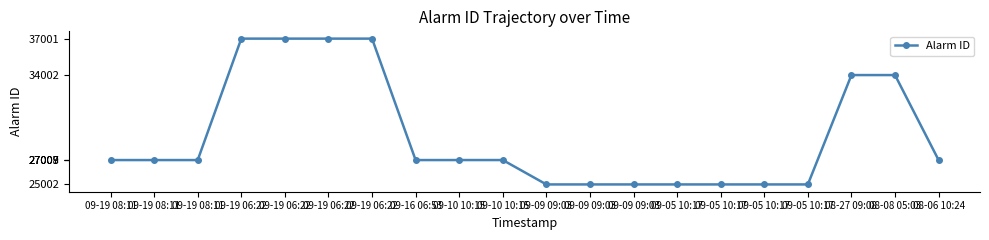

List the labels in order of value, largest first.

09-19 06:22, 09-19 06:22, 09-19 06:22, 09-19 06:22, 08-27 09:08, 08-08 05:03, 09-10 10:15, 09-10 10:15, 09-19 08:11, 09-19 08:11, 09-19 08:11, 08-06 10:24, 09-16 06:53, 09-09 09:03, 09-09 09:03, 09-09 09:03, 09-05 10:17, 09-05 10:17, 09-05 10:17, 09-05 10:17